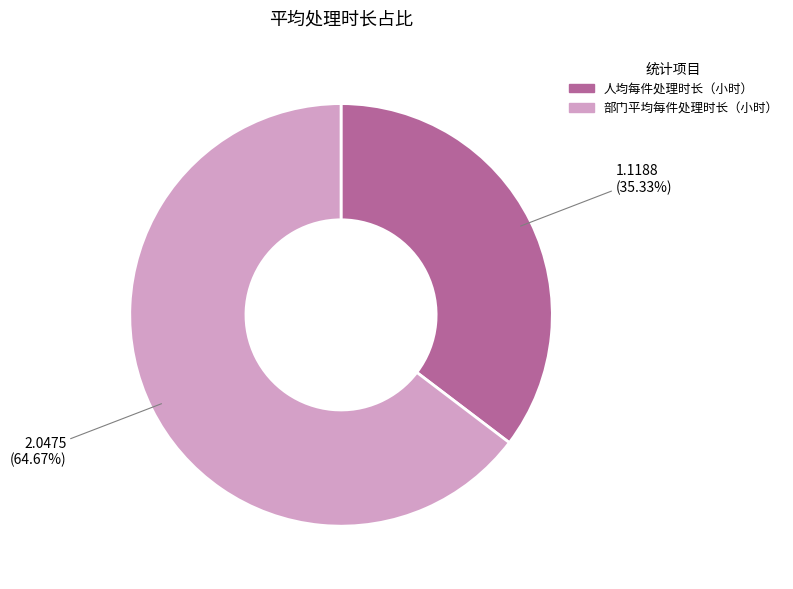

Which slice is the largest?

部门平均每件处理时长（小时）